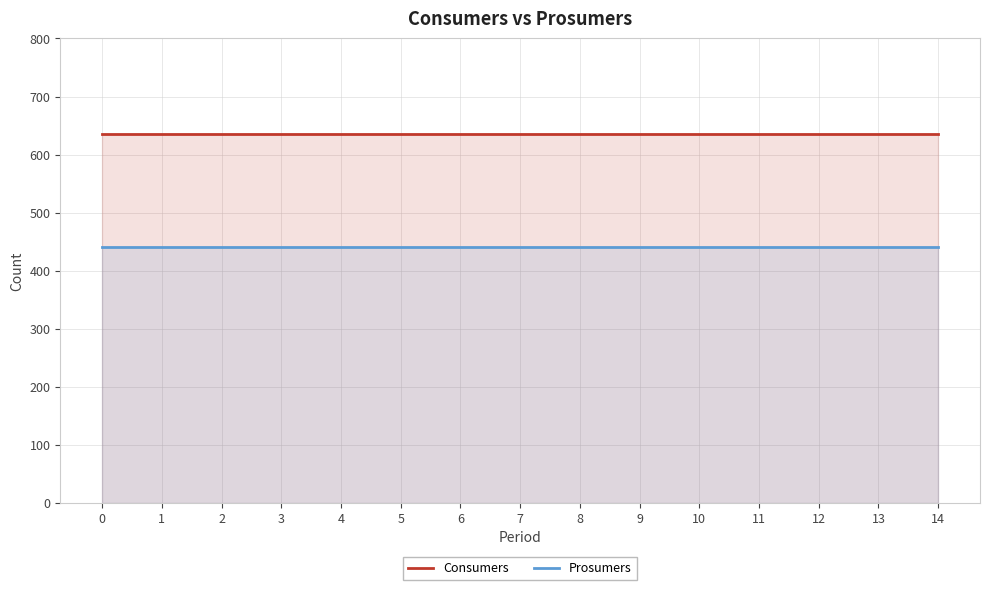

Is it true that Consumers equals 128 at 11?

False